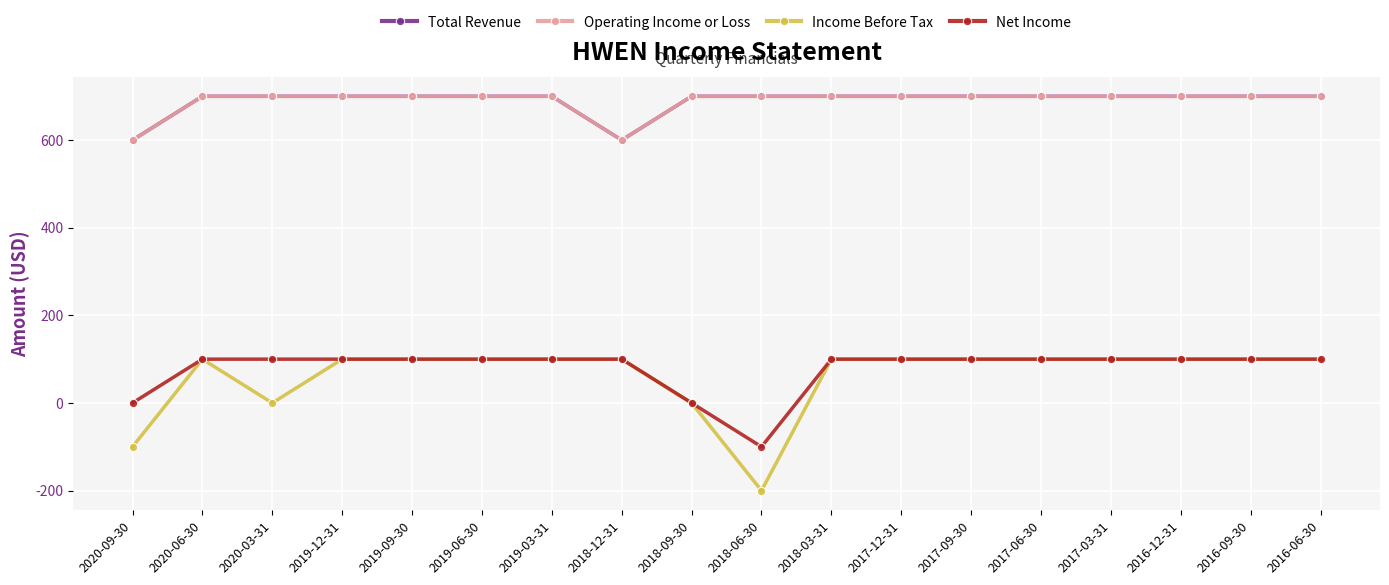

At which category is the sum across all series the highest?

2020-06-30